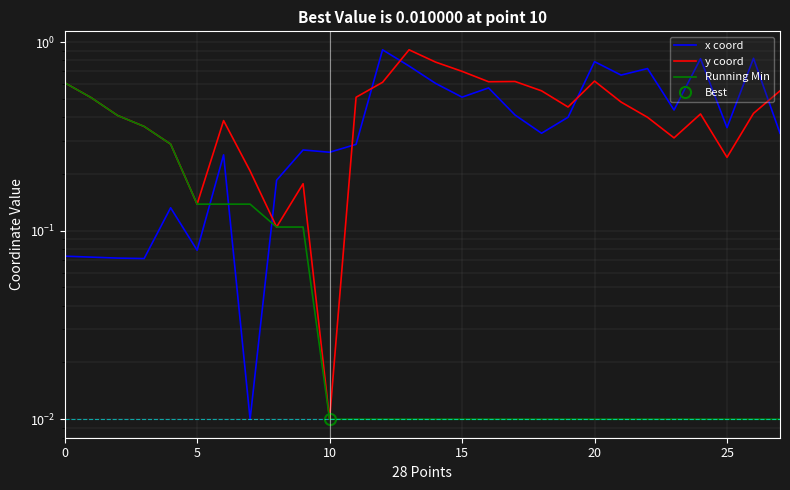

What is the label of the 2nd point from the right?

26